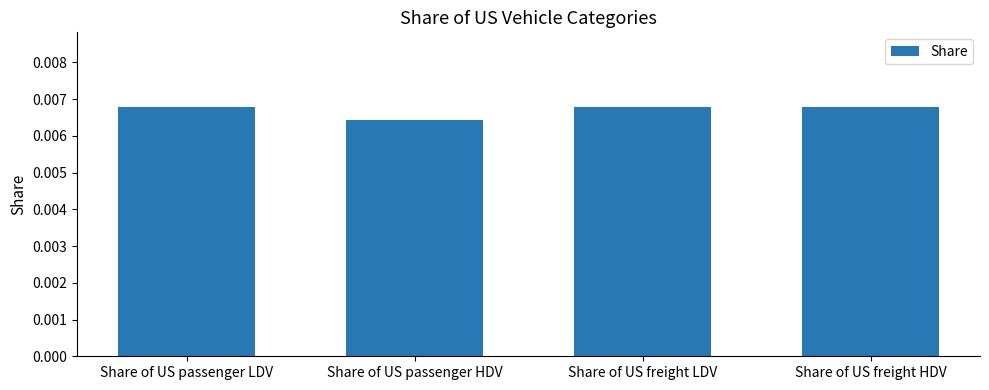

How many values are between 0 and 1?

4